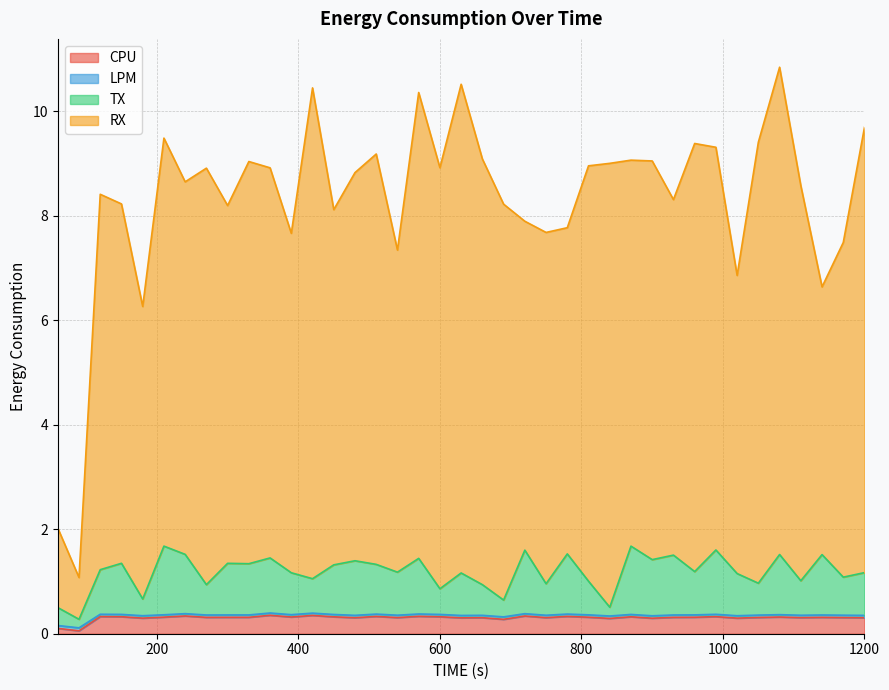

At which category does LPM reach its first local peak?

120